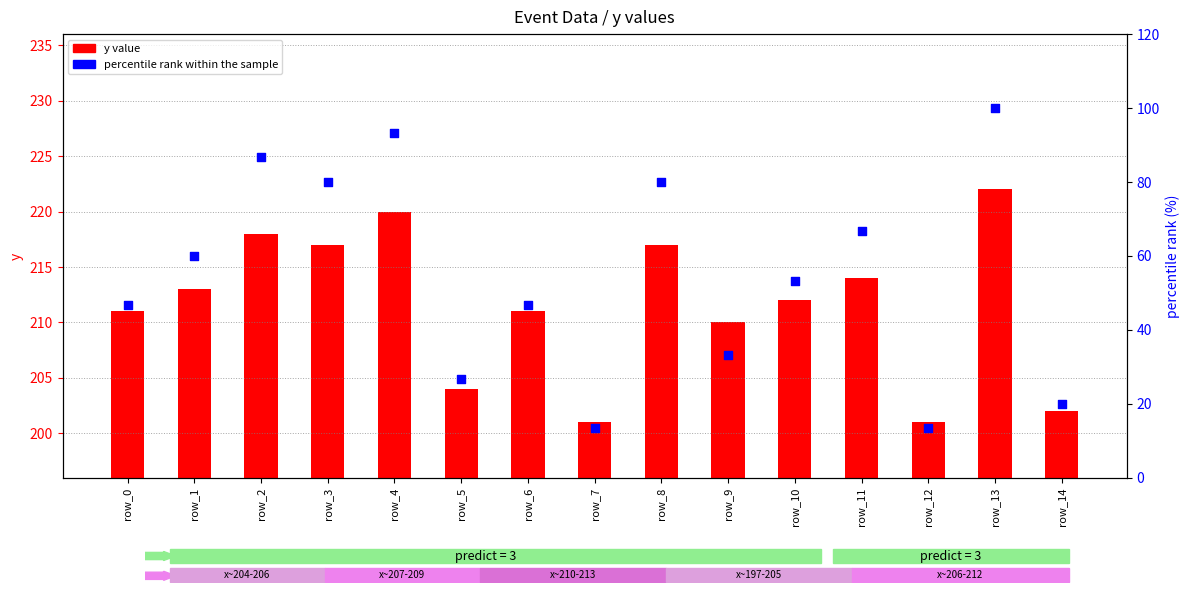

Which series reaches the maximum Y coordinate?

y value